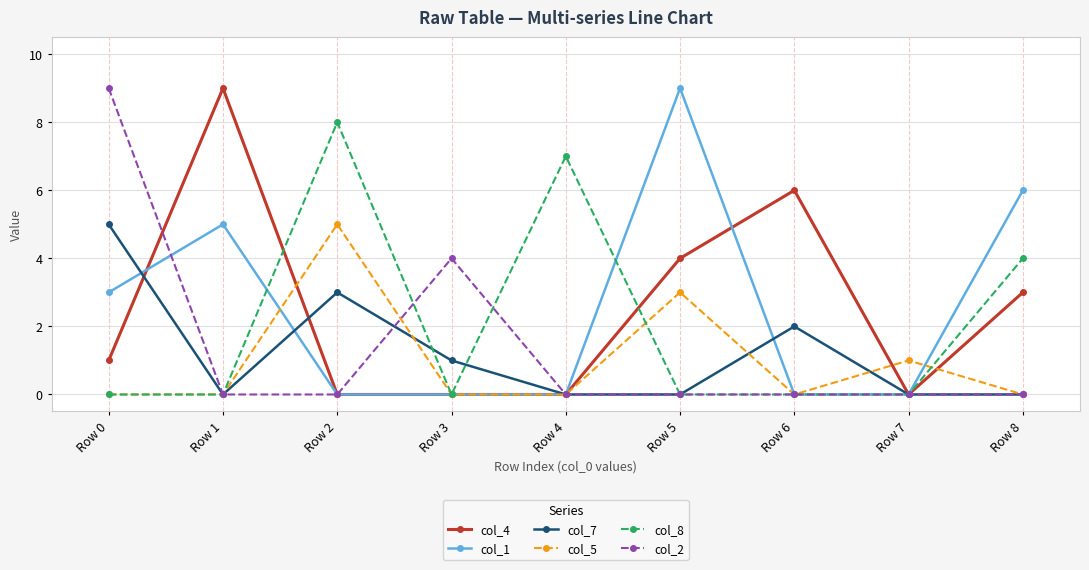

Between Row 5 and Row 6, which series saw the biggest shift?

col_1